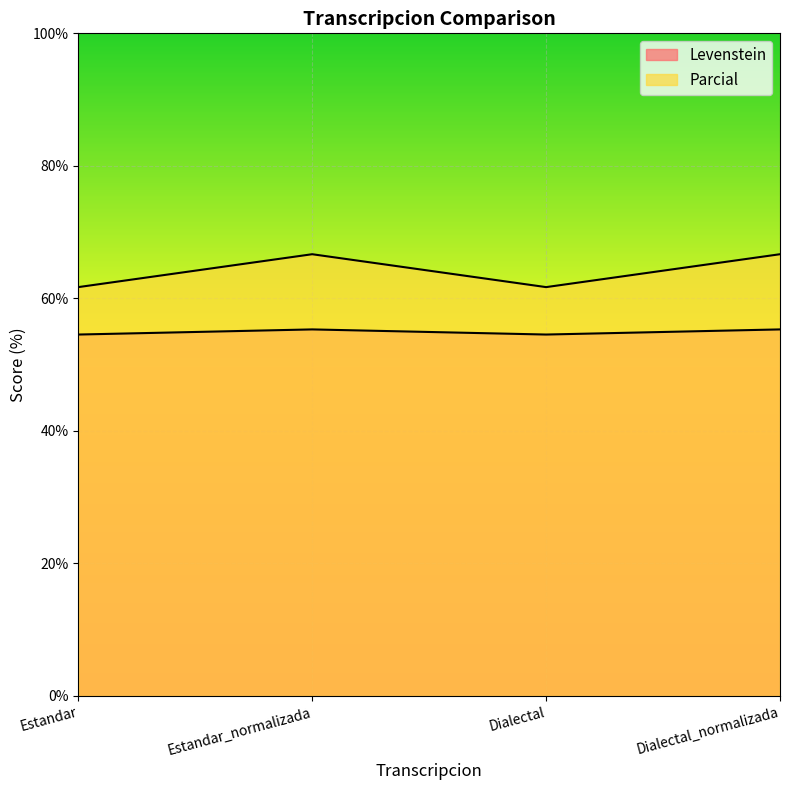

Rank the categories by Parcial value from lowest to highest.

Estandar, Dialectal, Estandar_normalizada, Dialectal_normalizada